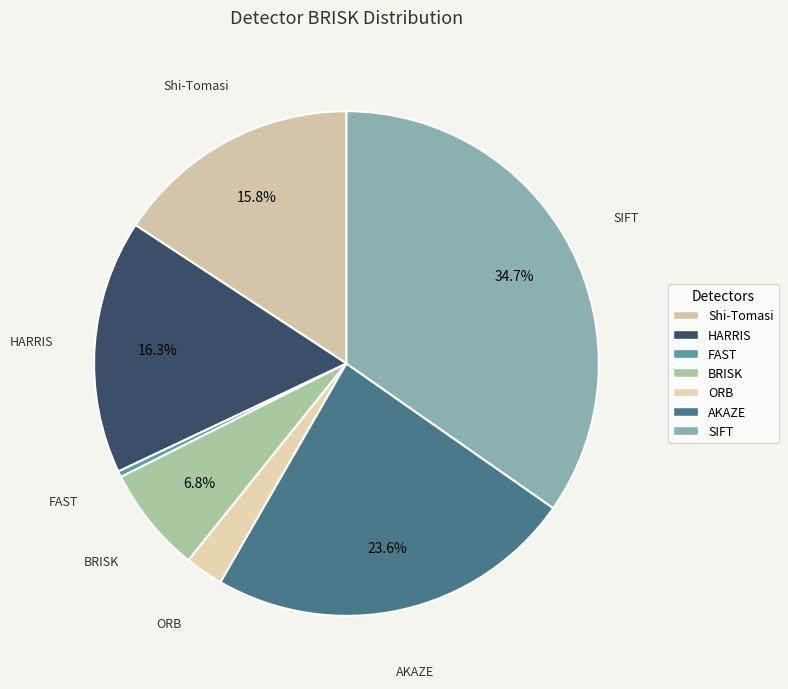

To the nearest percent, what percentage of the pie is ORB?

2%